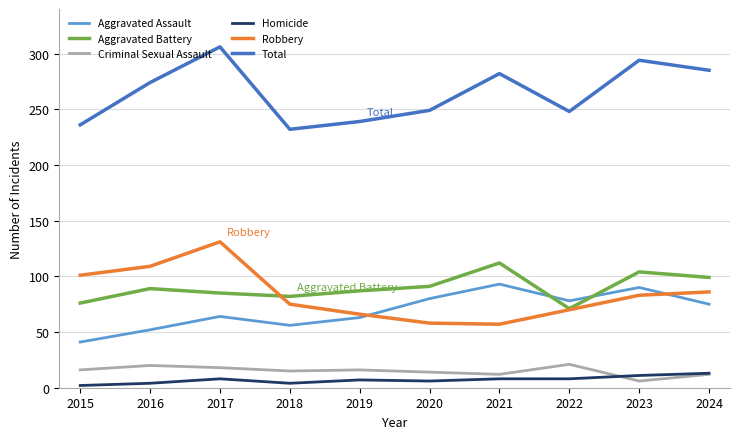

What is the lowest value of the Robbery series?

57